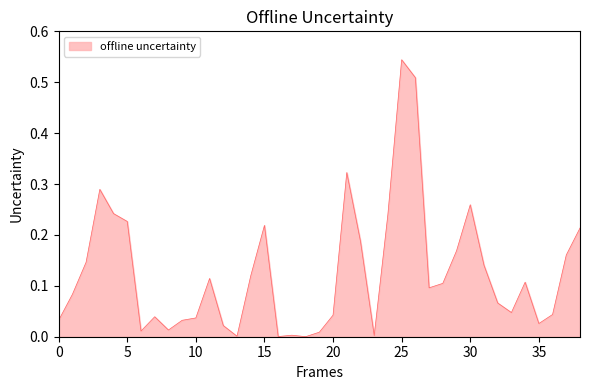

How many points are higher than both their immediate neighbors (excluding endpoints)?

9